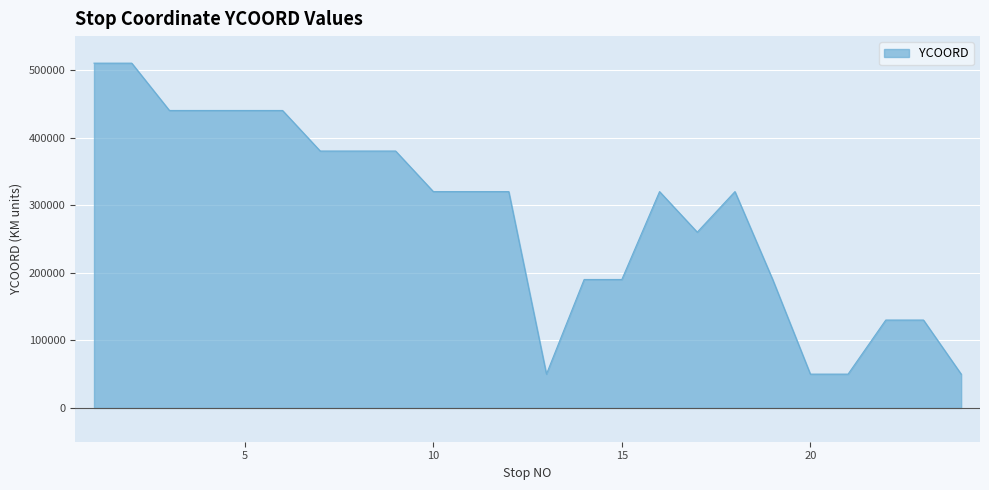

What is the smallest value displayed?

50000